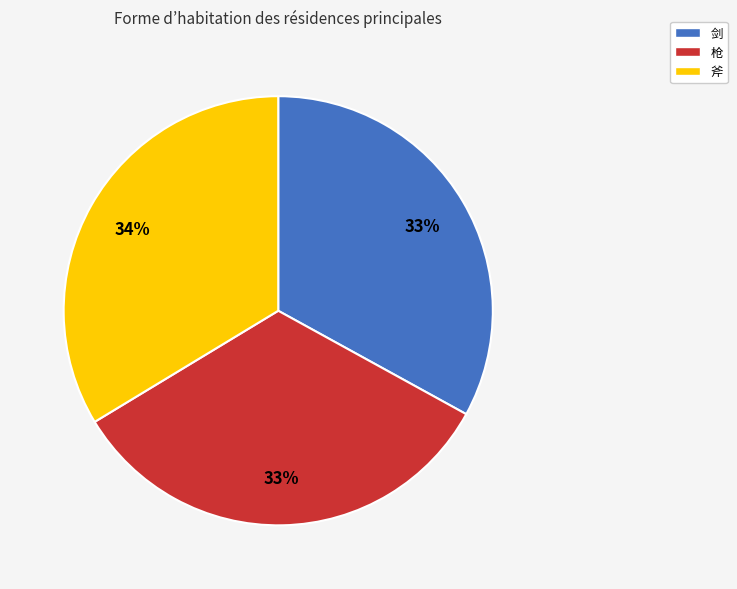

Do 斧 and 剑 together represent more than half of the pie?

Yes